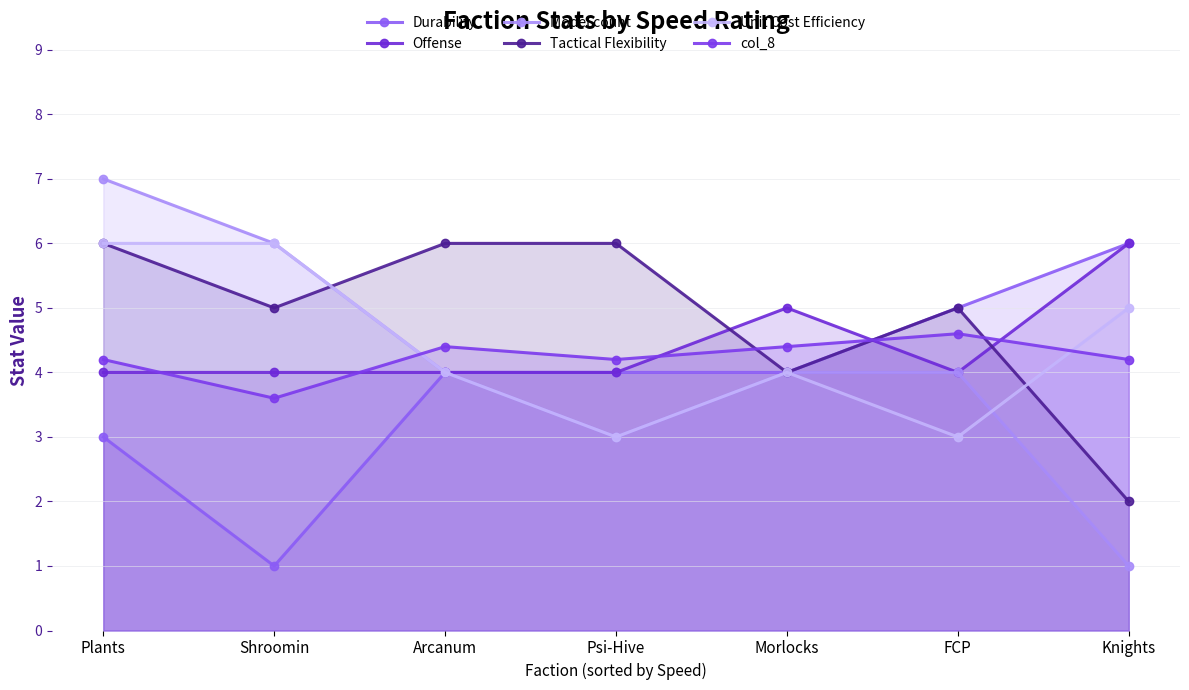

Does the chart display data point markers on the line(s)?

Yes